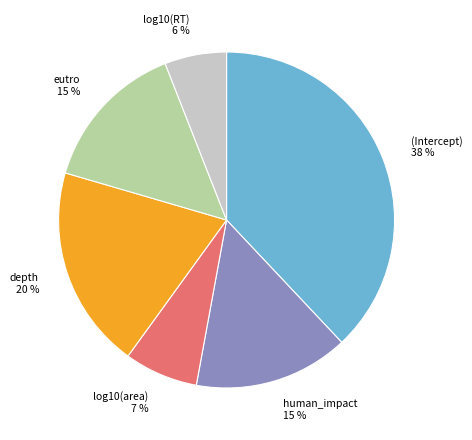

Is there any slice that represents more than half of the pie?

No